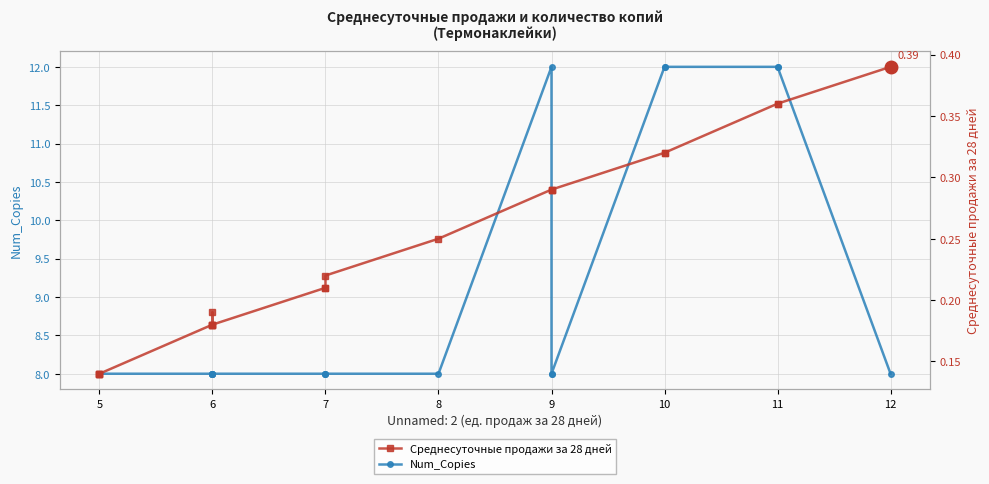

True or false: Num_Copies and Среднесуточные продажи за 28 дней intersect in this chart.

False